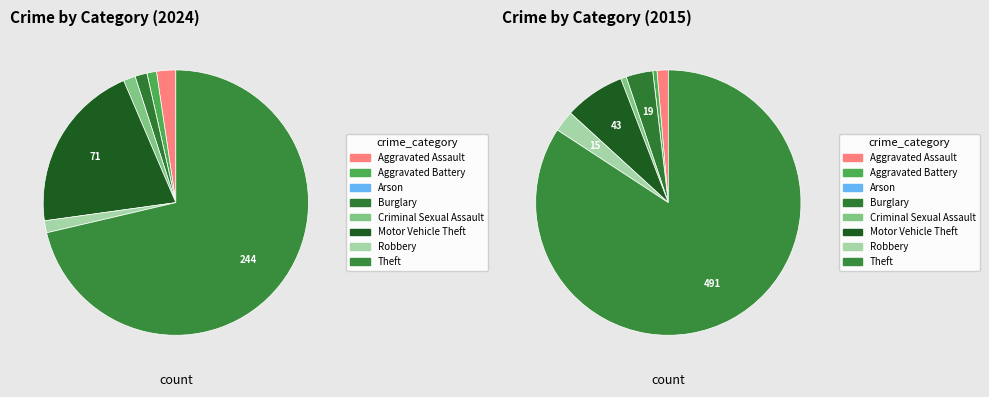

What percentage is the values_2024 slice, to the nearest percent?

2%